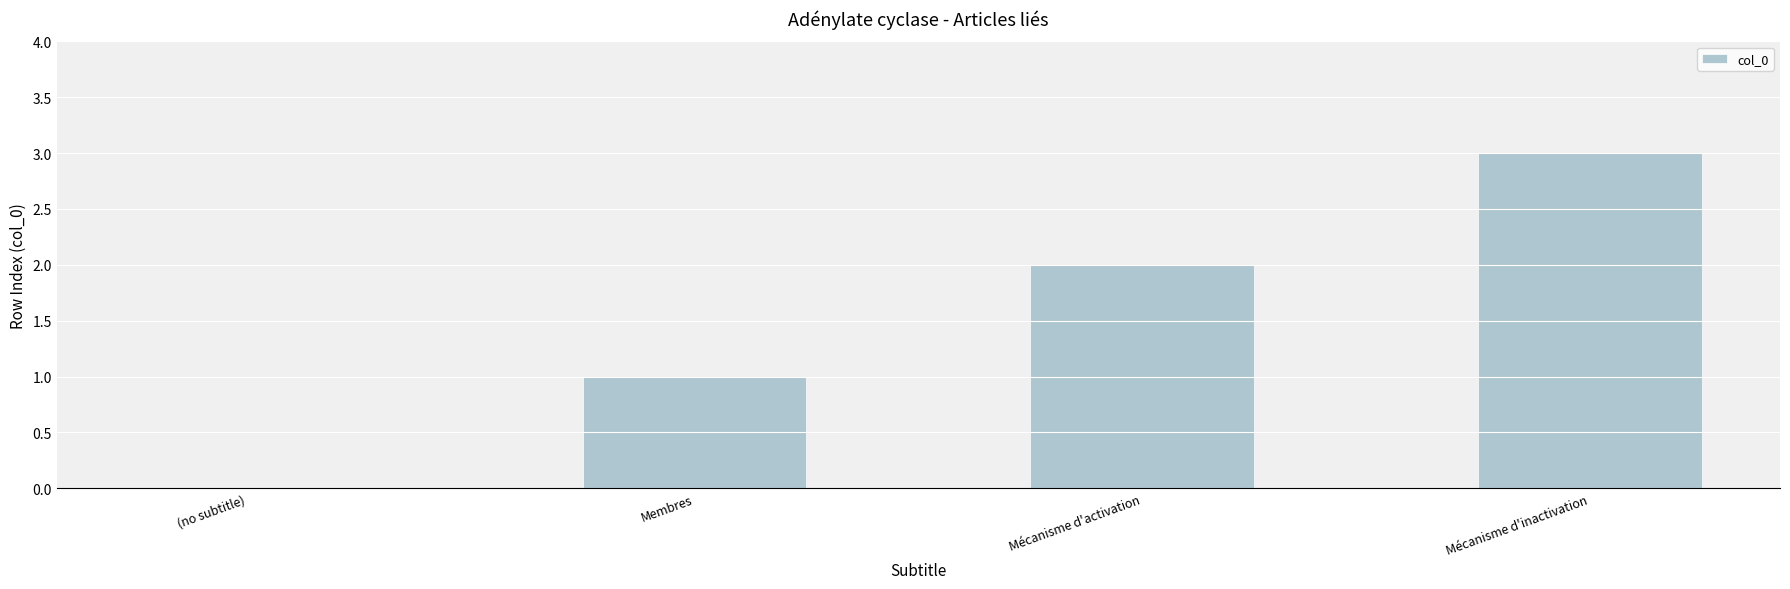

What is the sum of the values at Membres and Mécanisme d'activation?

3